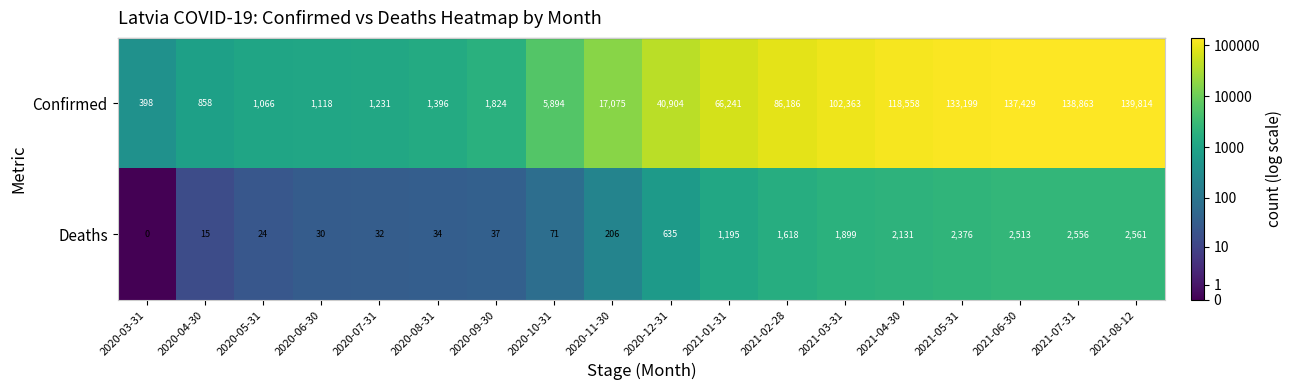

List the series in order of their overall mean, lowest first.

Deaths, Confirmed